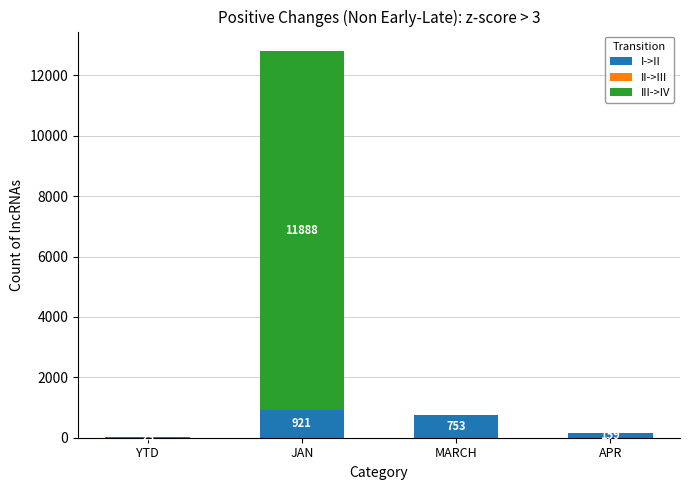

Reading right to left, list the values for the I->II series.

APR=159	MARCH=753	JAN=921	YTD=23